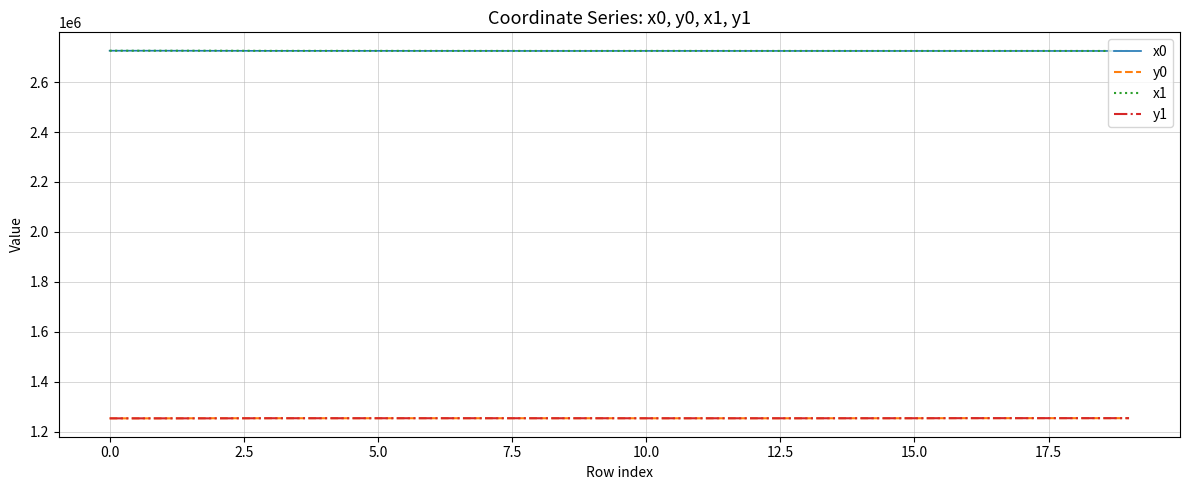

True or false: x1 and y1 cross at least once.

False